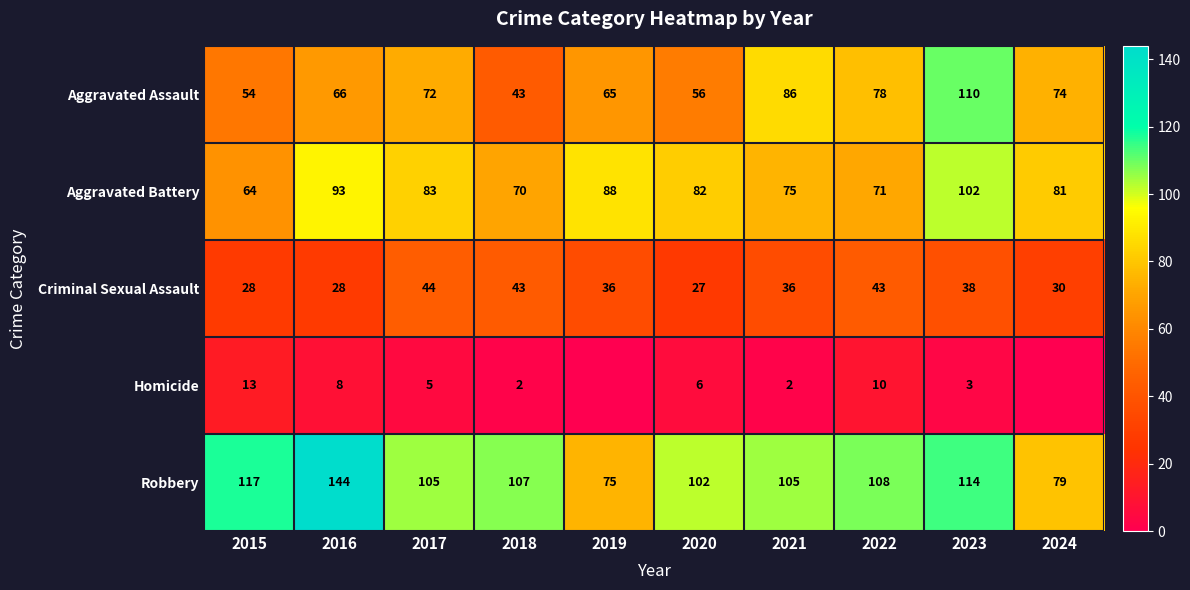

Where does the Aggravated Battery series first go above 82?

2016